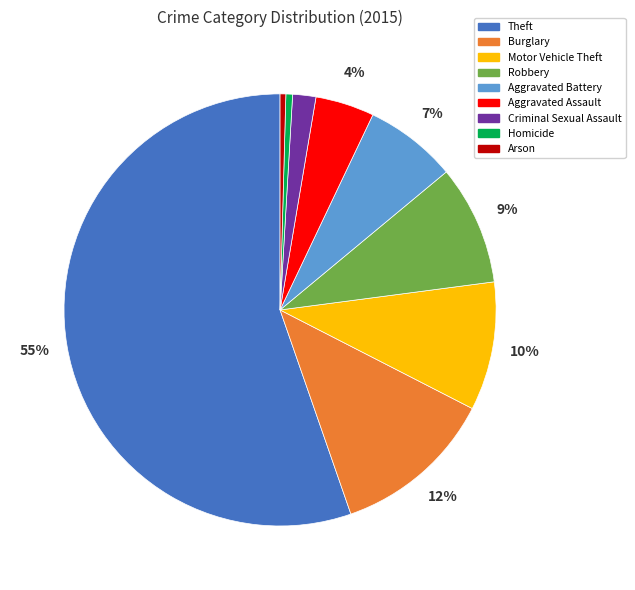

Combined, do Arson and Criminal Sexual Assault account for over 50%?

No